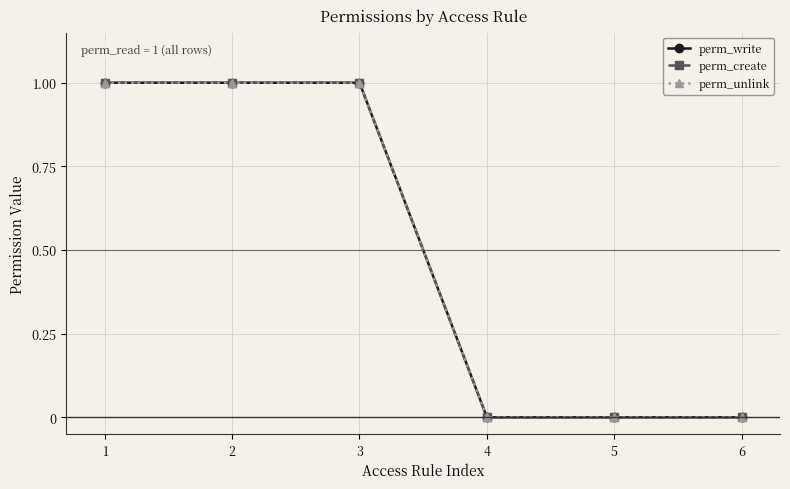

Is this an area chart (filled region under the line)?

No